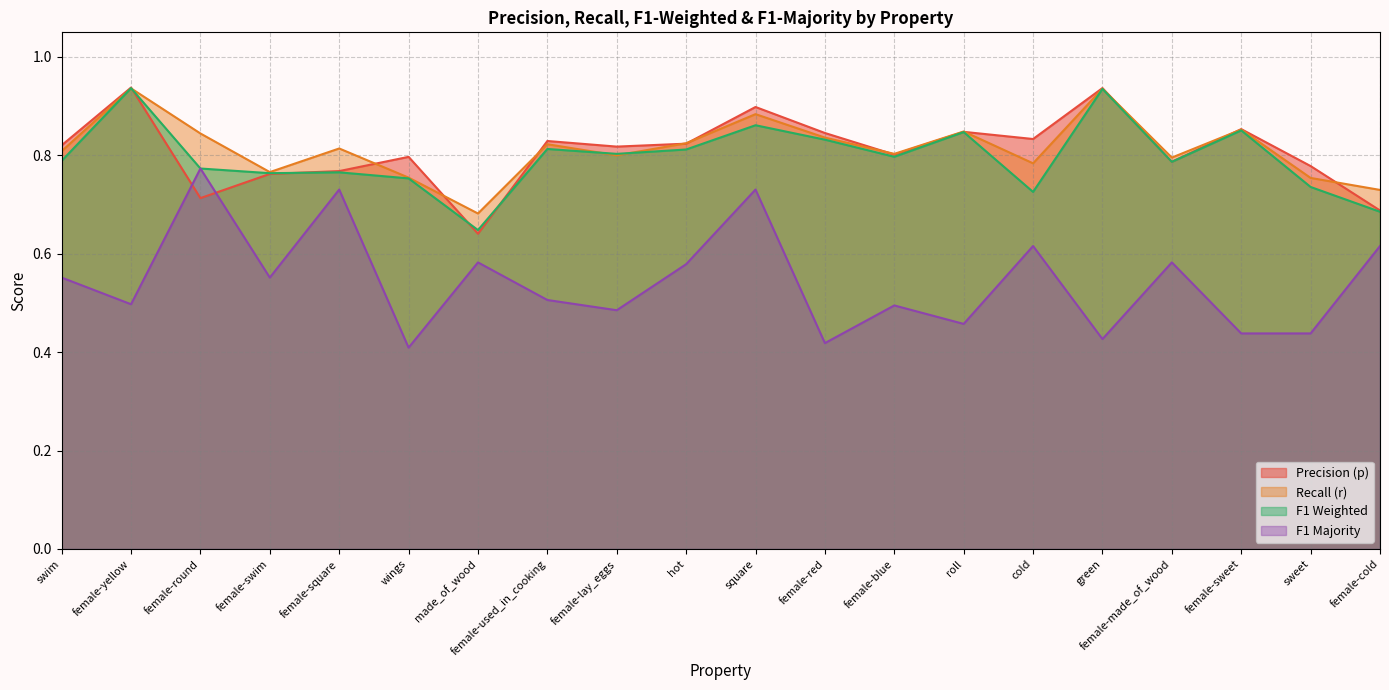

What are all the series names shown in the legend?

Precision (p), Recall (r), F1 Weighted, F1 Majority